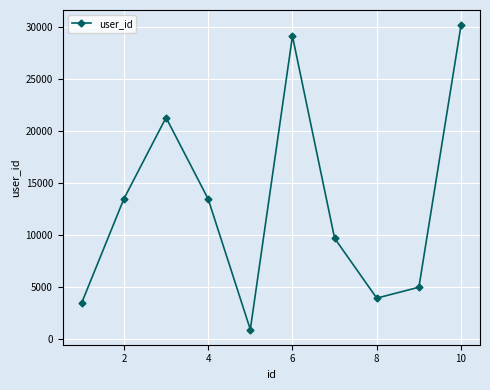

How many points are higher than both their immediate neighbors (excluding endpoints)?

2